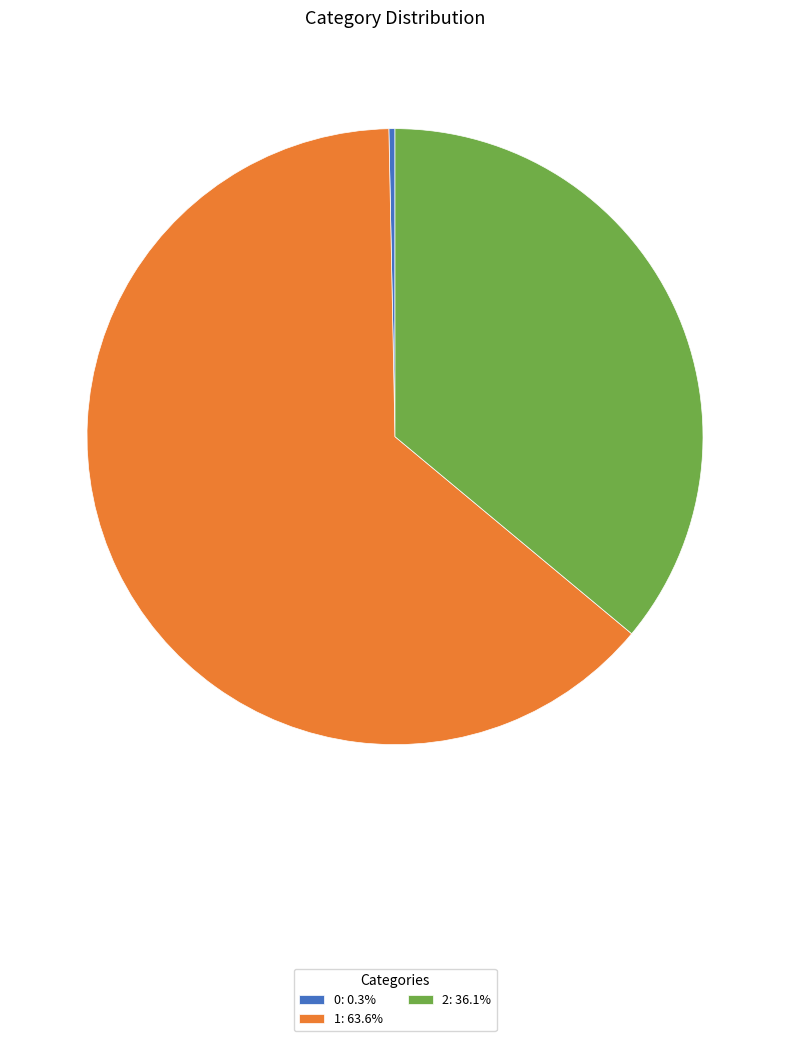

Is 0 the majority of the pie?

No